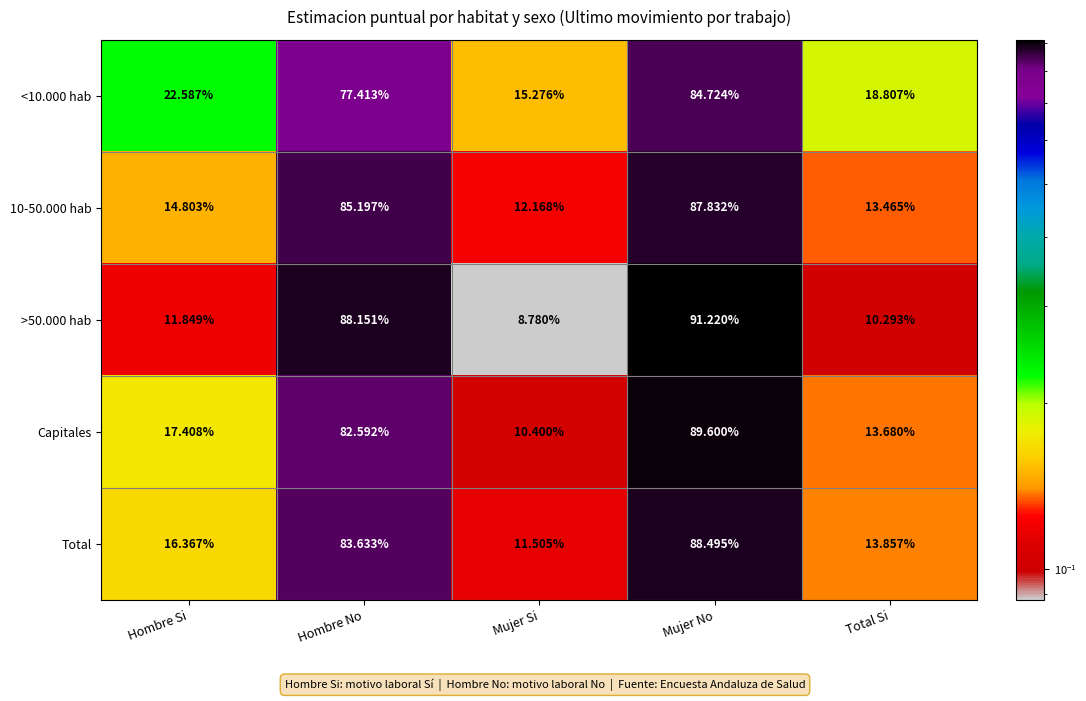

List the labels in order of 10-50.000 hab value, smallest first.

Mujer Si, Total Si, Hombre Si, Hombre No, Mujer No